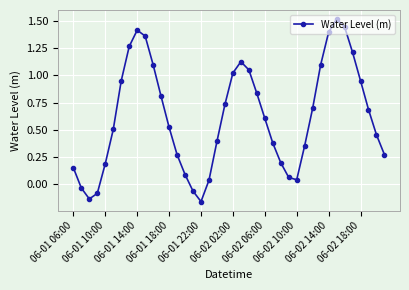

What is the difference between the maximum and second lowest values?

1.7